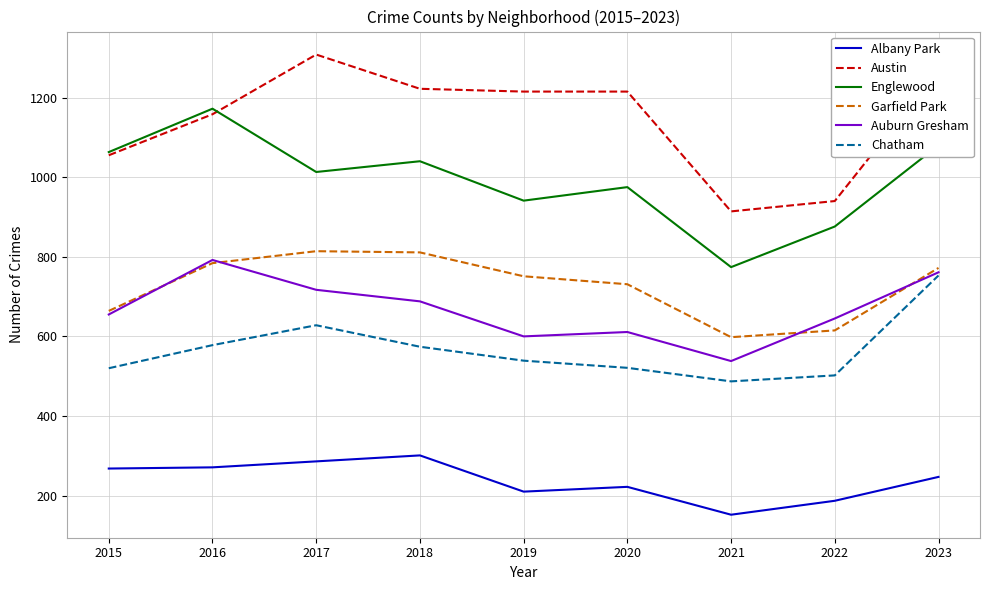

At how many categories does at least one series exceed 518?

9